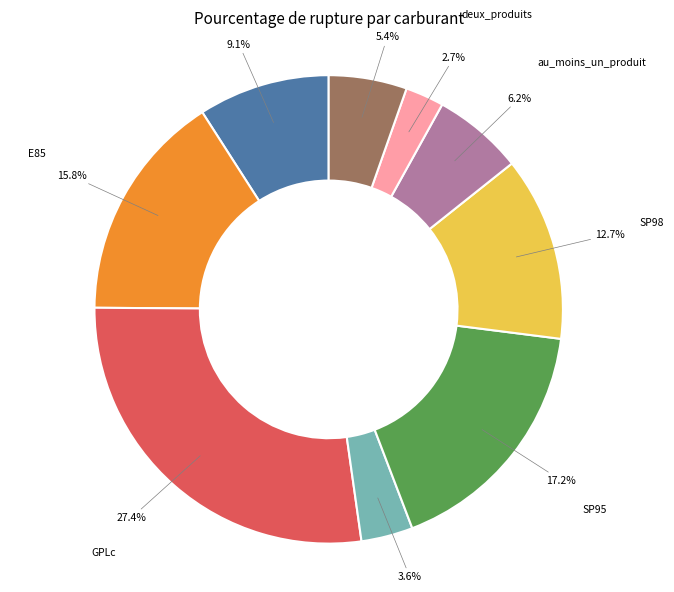

Is there a majority slice in this chart?

No